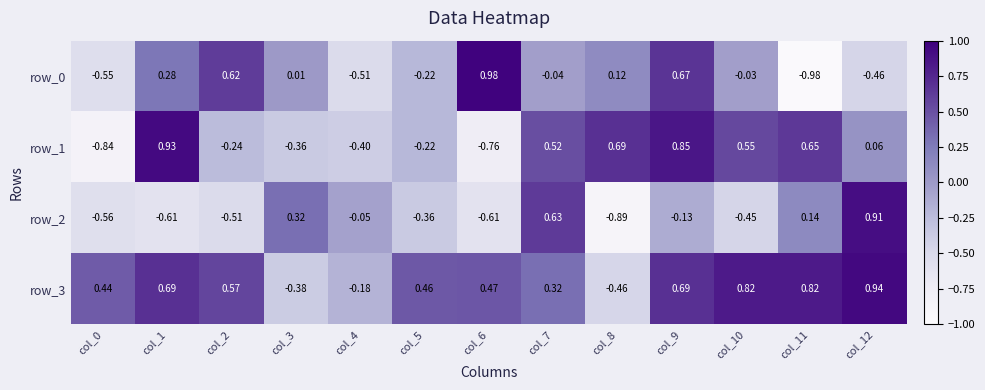

Is the value of row_1 at col_8 greater than the value of row_3 at col_10?

No